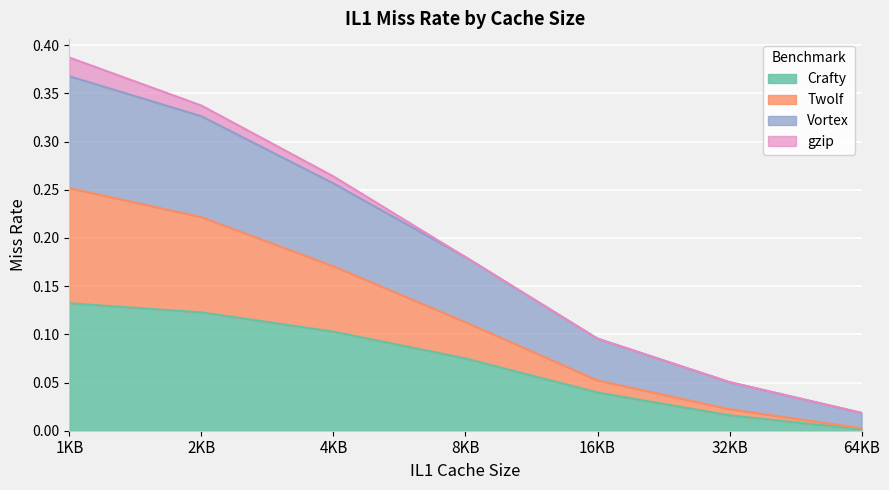

True or false: Crafty has more than 1 points higher than both neighbors.

False